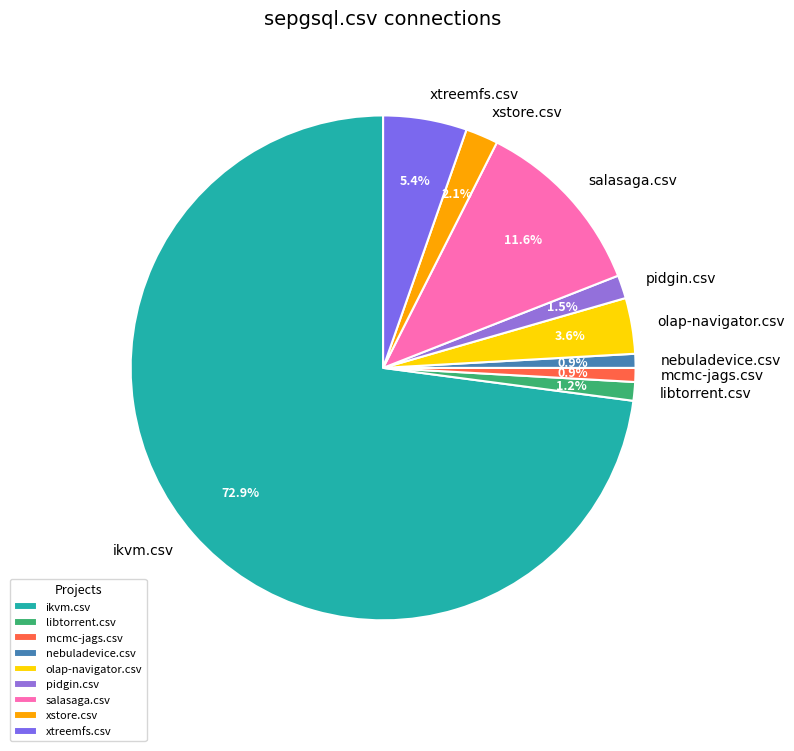

Which has a higher value, salasaga.csv or ikvm.csv?

ikvm.csv